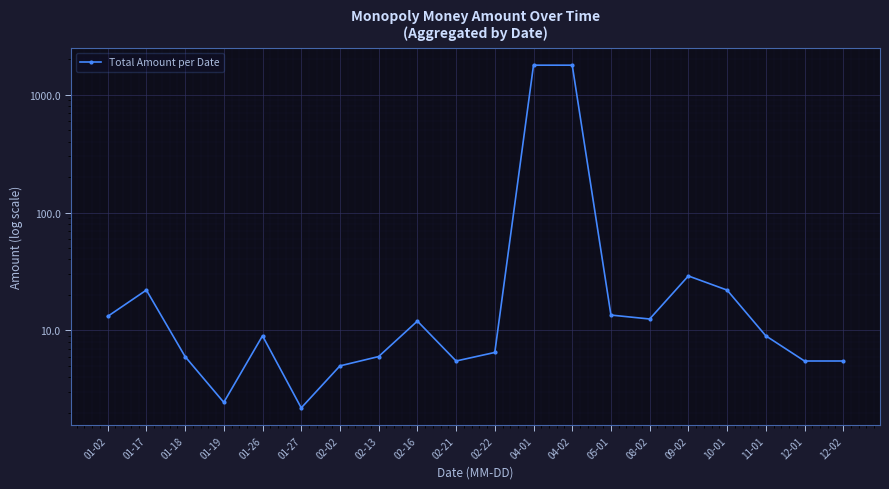

At which label is the value closest to 893?

09-02